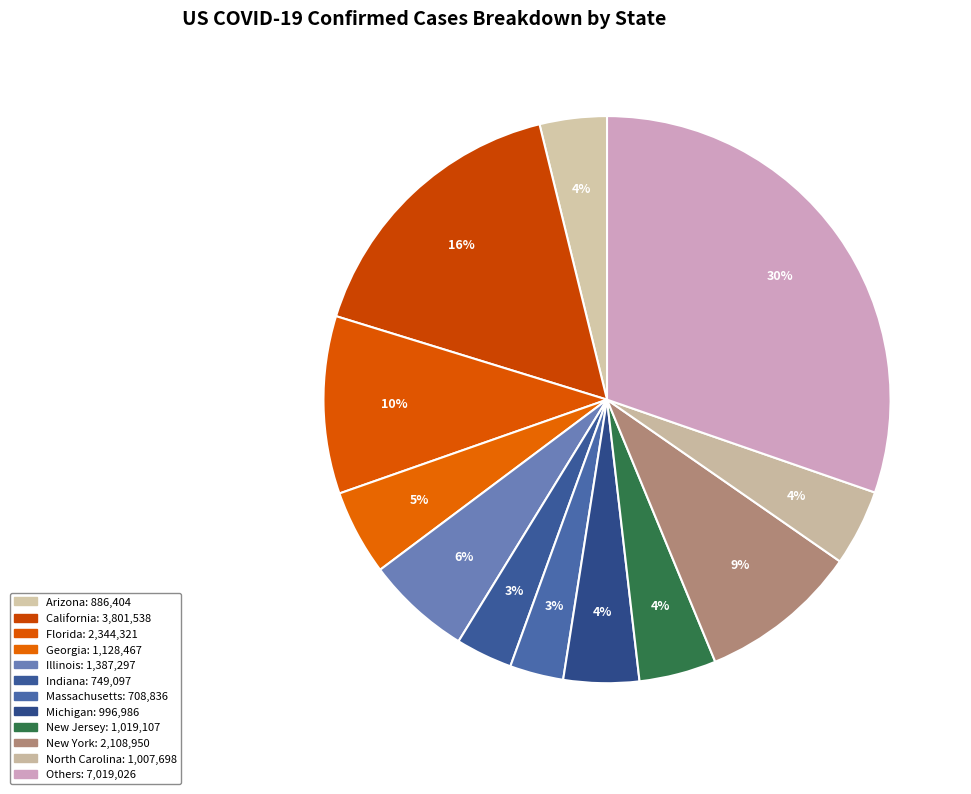

How many slices are in this pie chart?

12